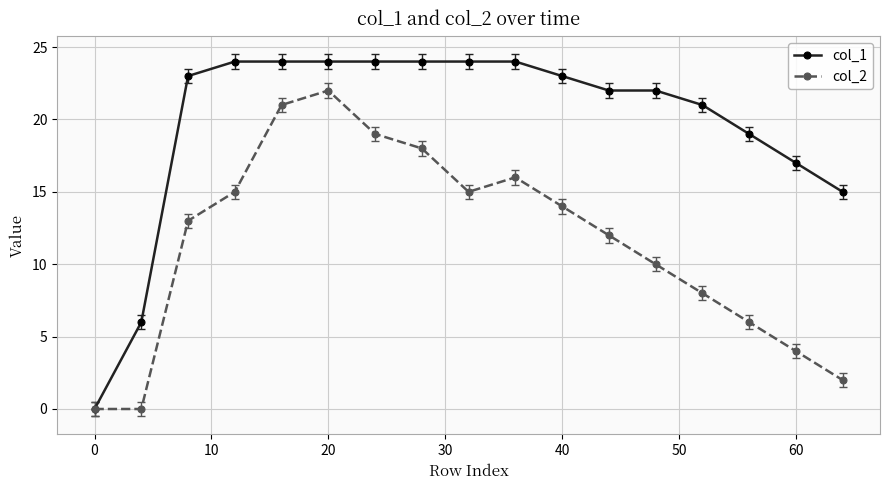

What is the difference between the second highest and minimum values in the col_1 series?

24